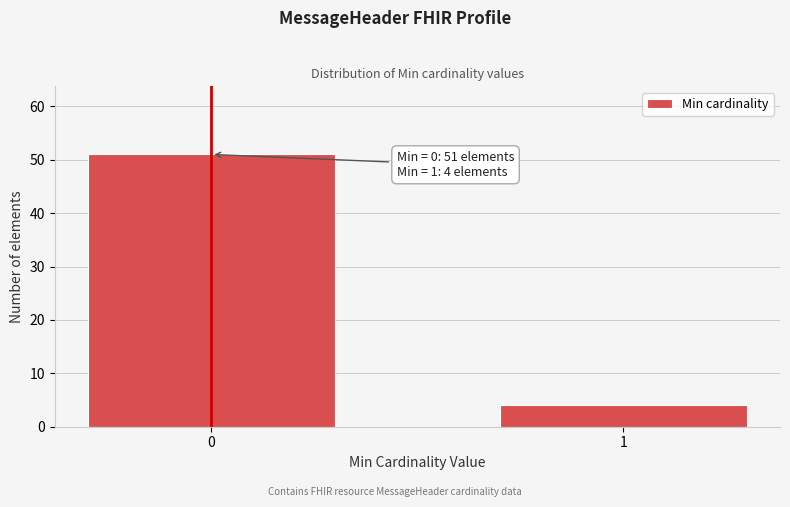

Reading left to right, list all the values displayed in this chart.

51	4